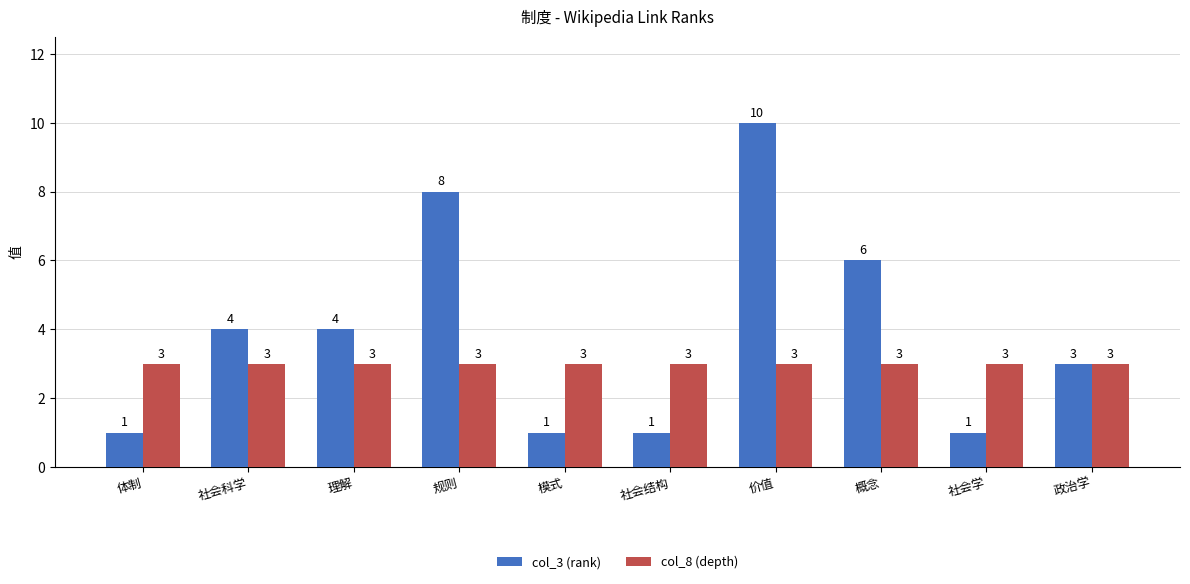

Reading right to left, list all the values displayed in this chart.

col_3 (rank): 政治学=3	社会学=1	概念=6	价值=10	社会结构=1	模式=1	规则=8	理解=4	社会科学=4	体制=1
col_8 (depth): 政治学=3	社会学=3	概念=3	价值=3	社会结构=3	模式=3	规则=3	理解=3	社会科学=3	体制=3